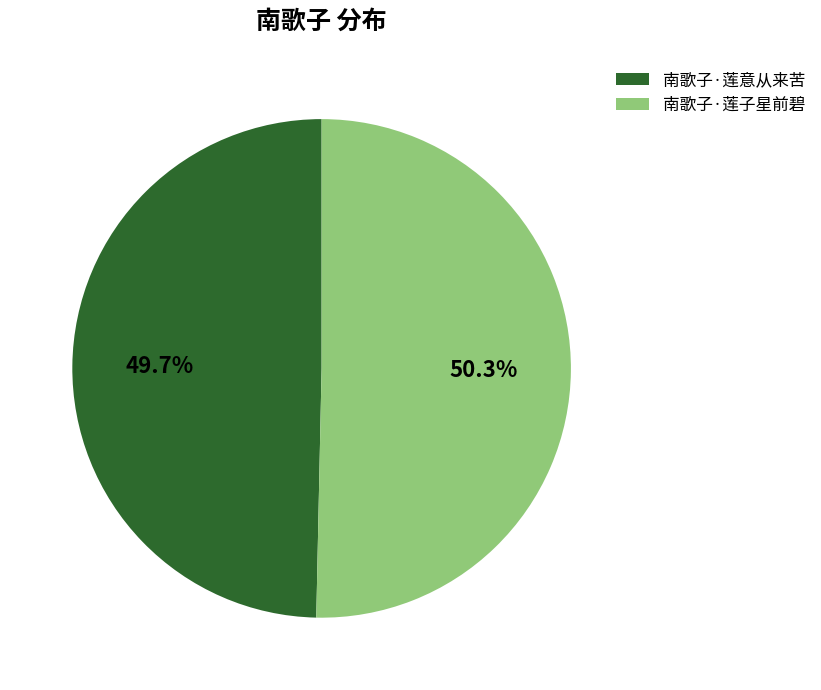

Do 南歌子·莲子星前碧 and 南歌子·莲意从来苦 together represent more than half of the pie?

Yes